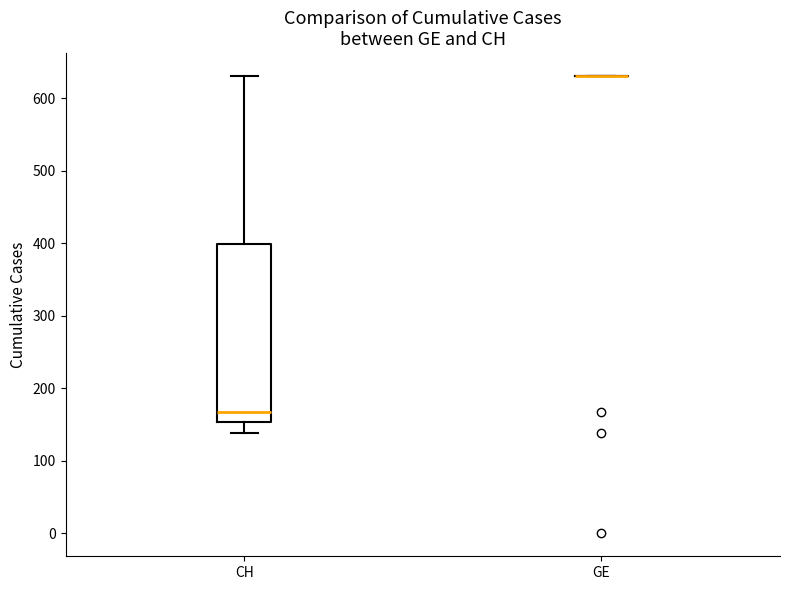

Reading left to right, transcribe this box plot: for each box, give where its median line is, the range the box spans, and where its two whiskers end, as read against the y-axis. The values are not printed on the chart, so give them approximately, as read against the axis.

CH: median 170, box 150 to 400, whiskers 140 to 630
GE: box collapsed to a line at 630, whiskers 630 to 630